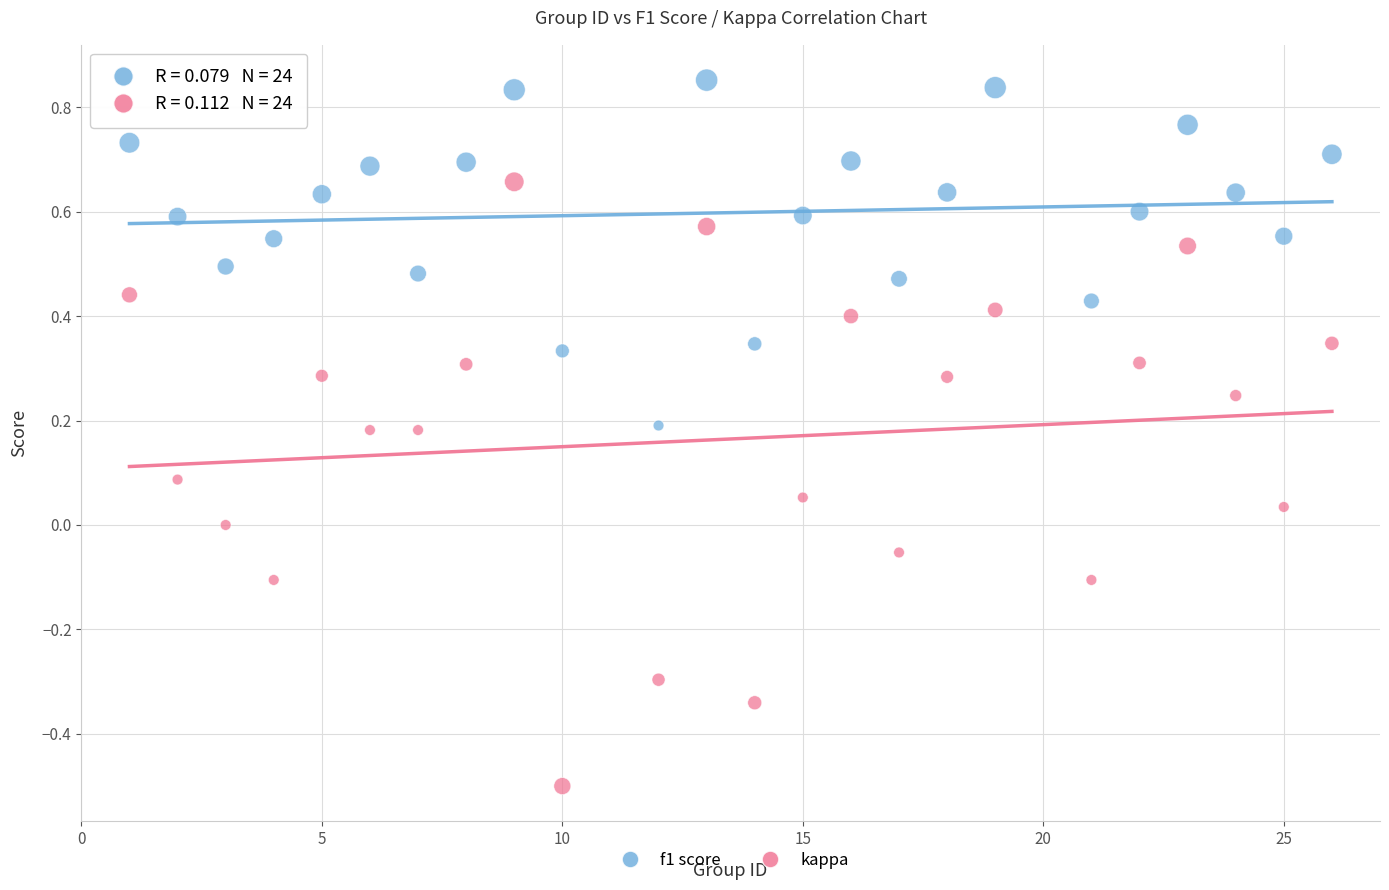

Which series has the widest spread of Y values?

kappa